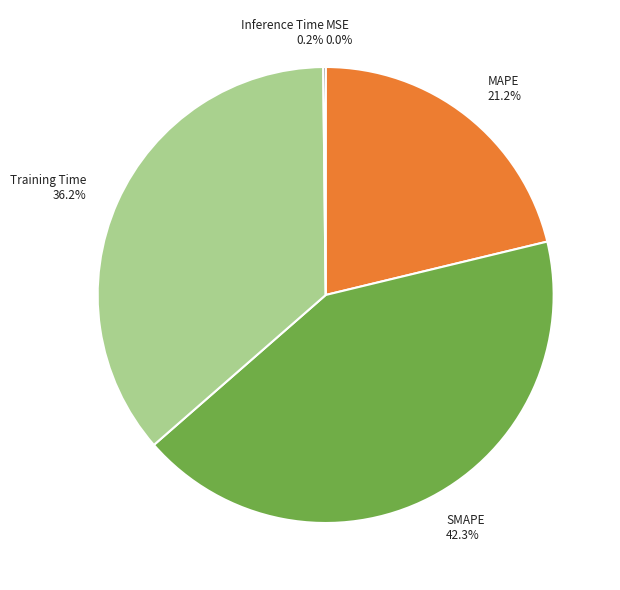

What is the ratio of the value at MAPE to the value at SMAPE?

0.5